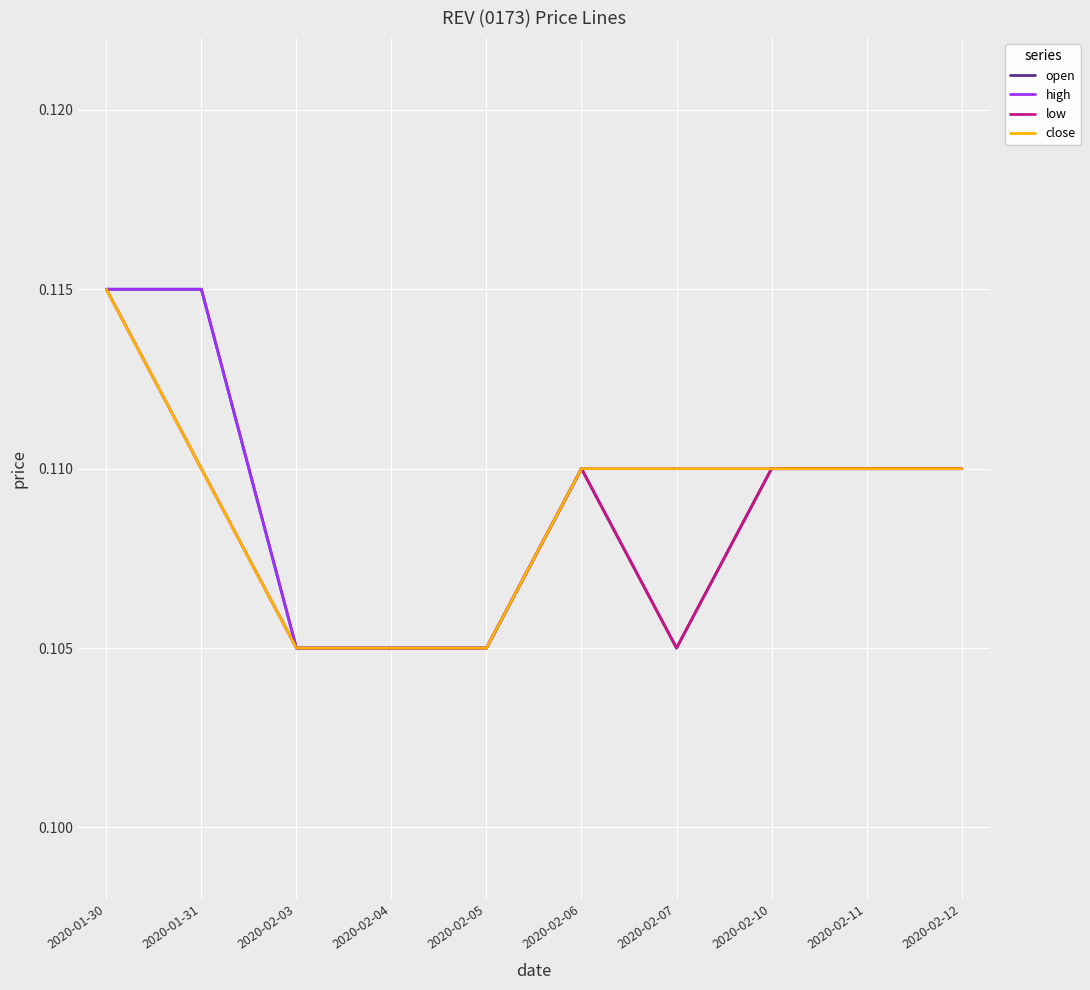

What position from the right is 2020-02-12?

1